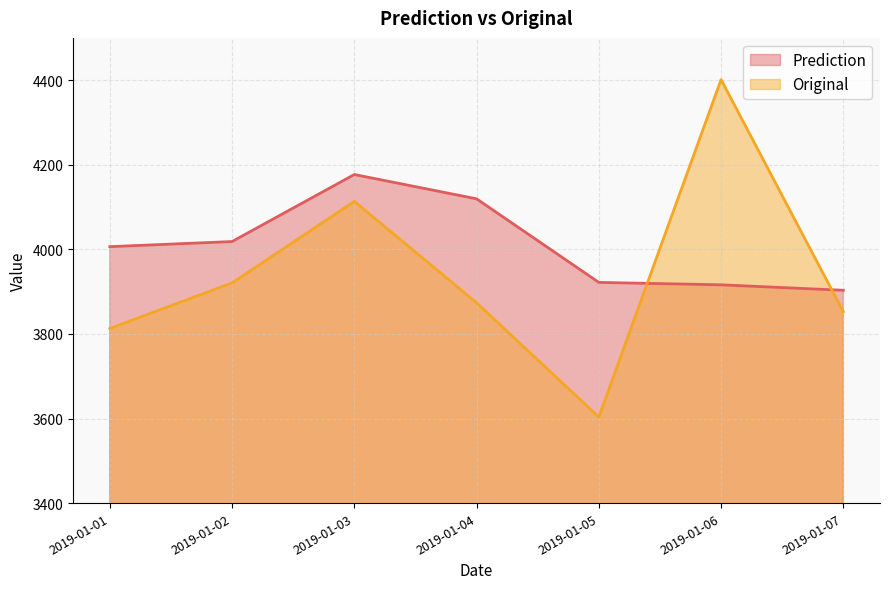

How many data points in Prediction are above 4006?

4